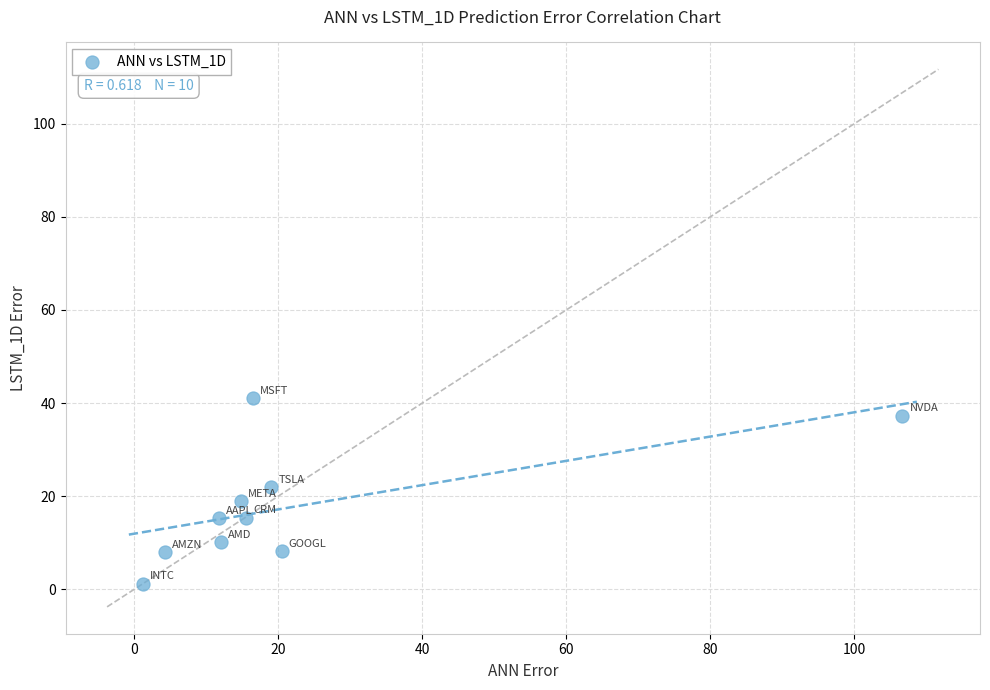

What is the range of X values (max minus min)?

105.5